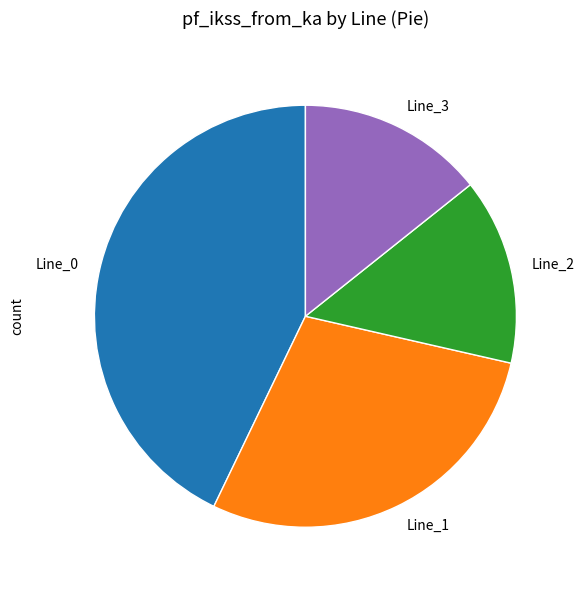

What is the ratio of the value at Line_1 to the value at Line_2?

2.0